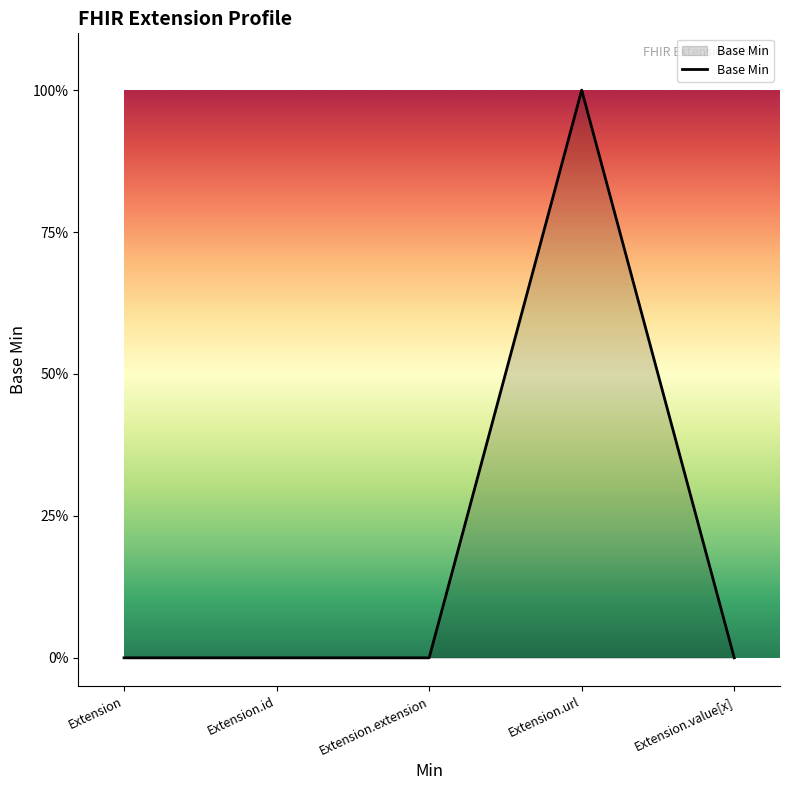

Is this an area chart (filled region under the line)?

Yes